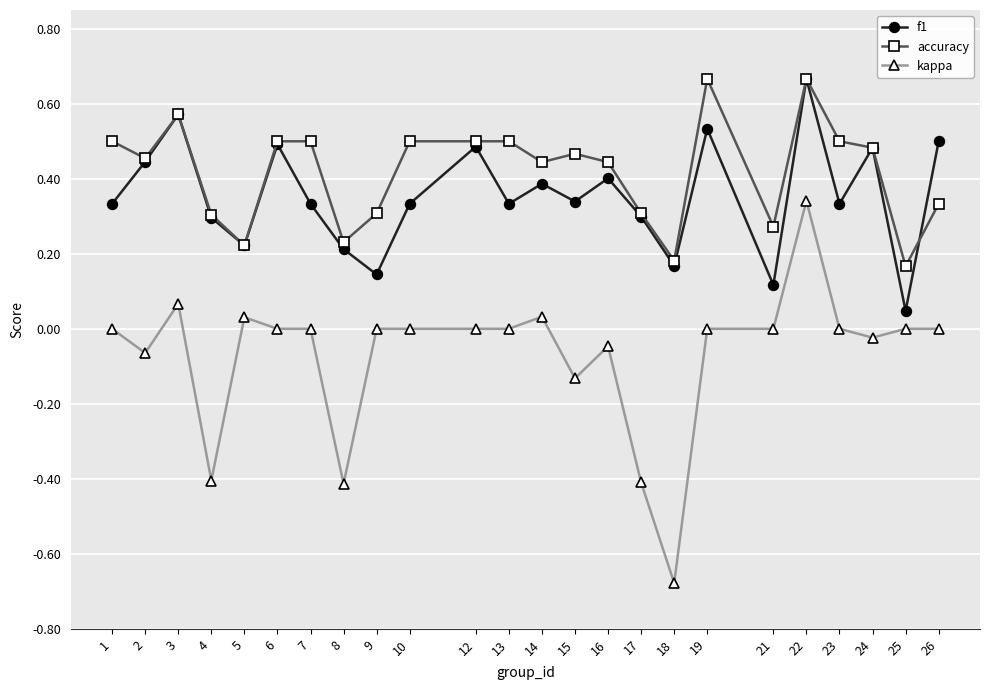

What is the difference between the maximum and minimum values in the kappa series?

1.0